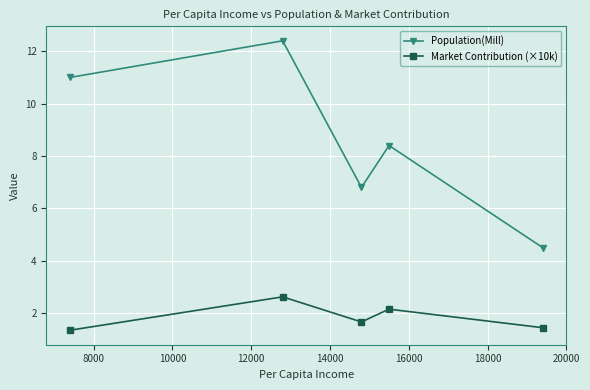

Which series has the largest total across all categories?

Population(Mill)